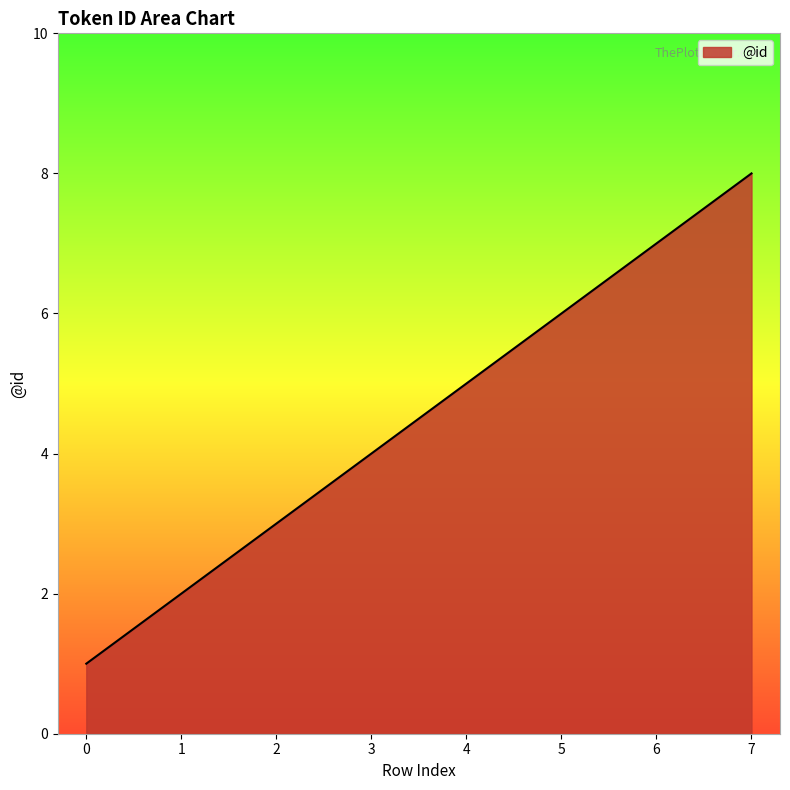

What is the difference between the maximum and minimum values?

7